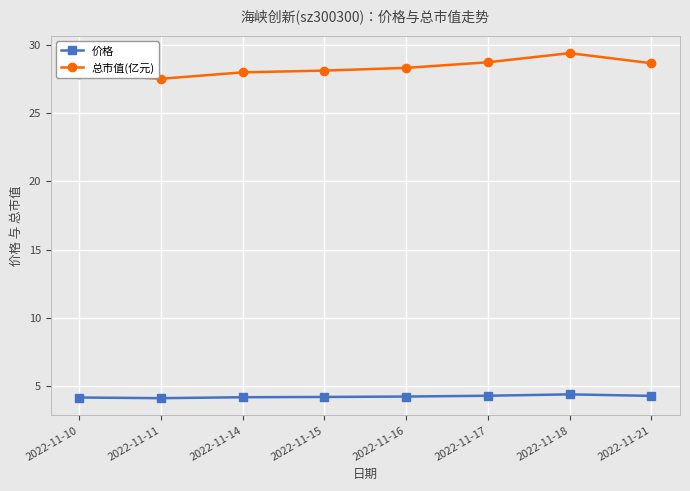

How many lines are shown in the chart?

2